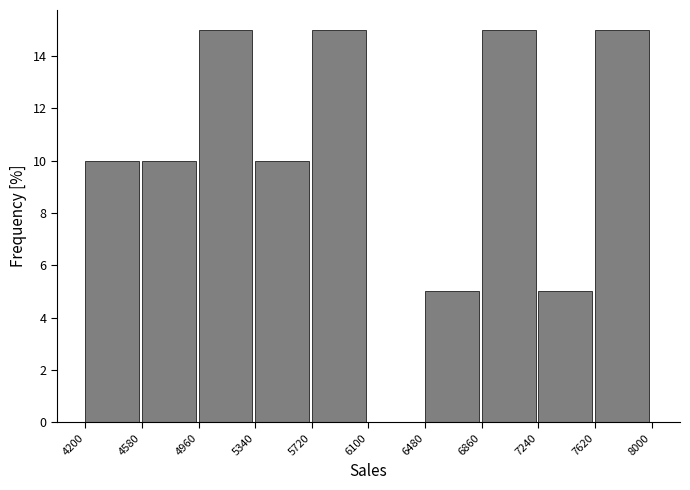

Reading left to right, transcribe this chart: for each bar, give the range it covers on the x-axis and its height. The values are not printed on the chart, so give them approximately, as read against the axis.

4200 to 4580: 10
4580 to 4960: 10
4960 to 5340: 15
5340 to 5720: 10
5720 to 6100: 15
6100 to 6480: 0
6480 to 6860: 5
6860 to 7240: 15
7240 to 7620: 5
7620 to 8000: 15